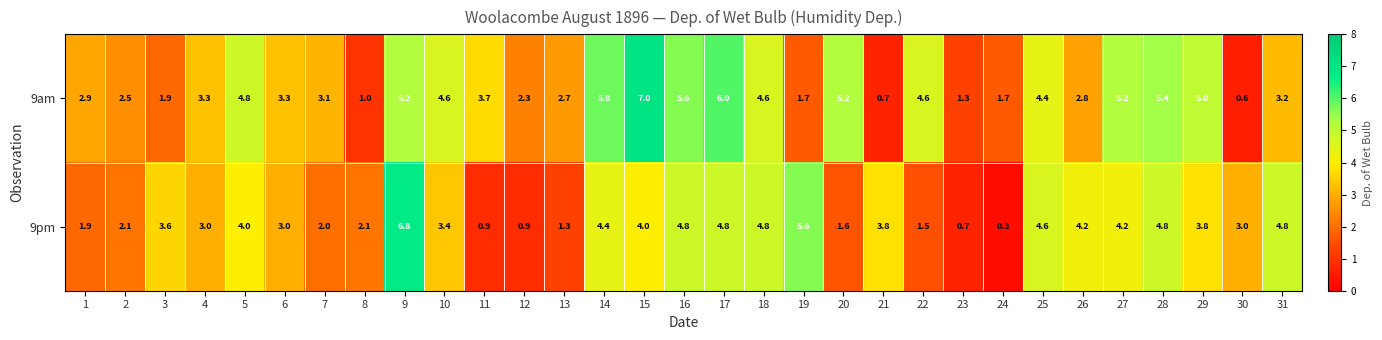

What is the difference between the 9am values at 23 and 8?

0.3